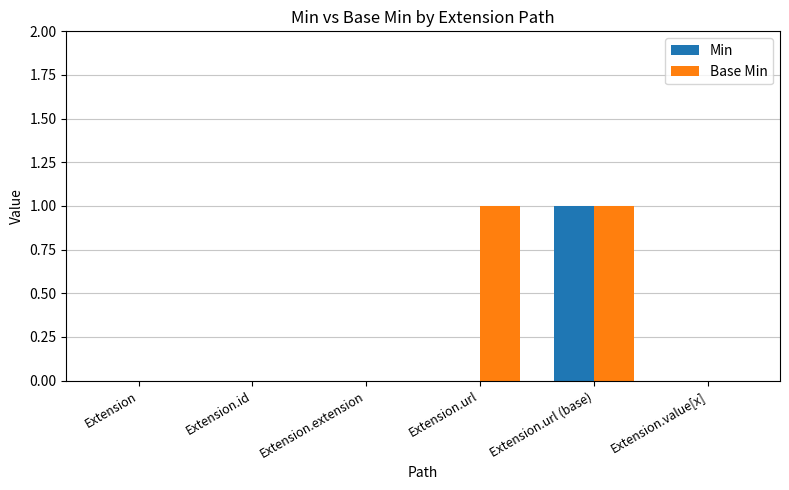

What is the sum of all Base Min values?

2